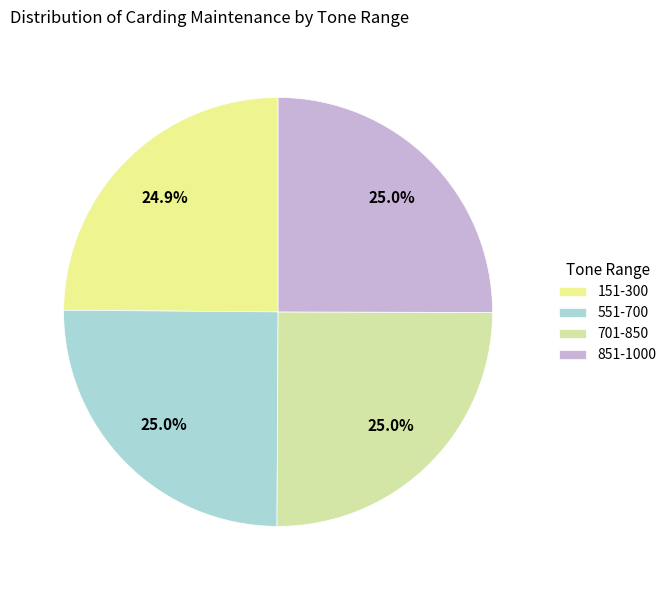

Count the number of slices in the pie.

4